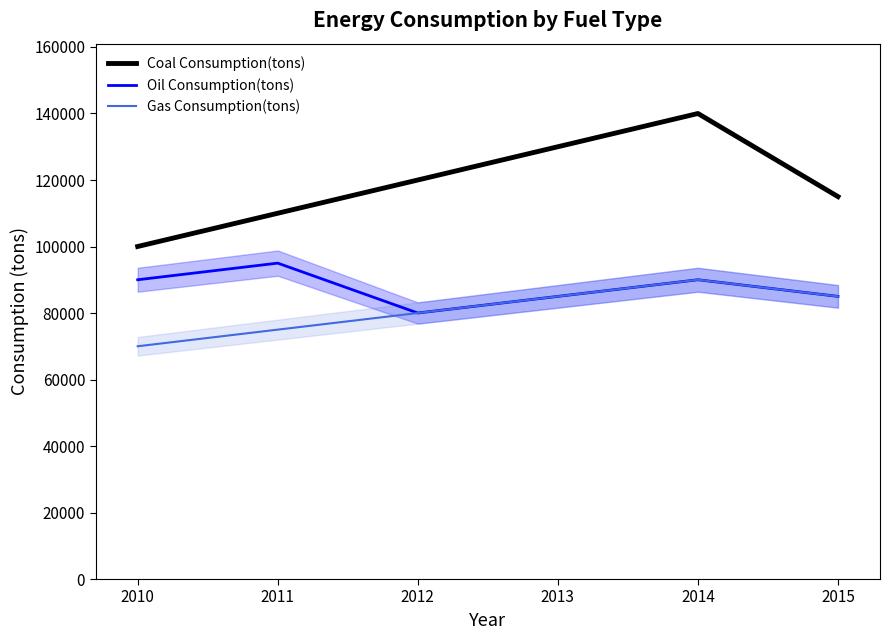

How many Gas Consumption(tons) values are between 75000 and 85000?

4